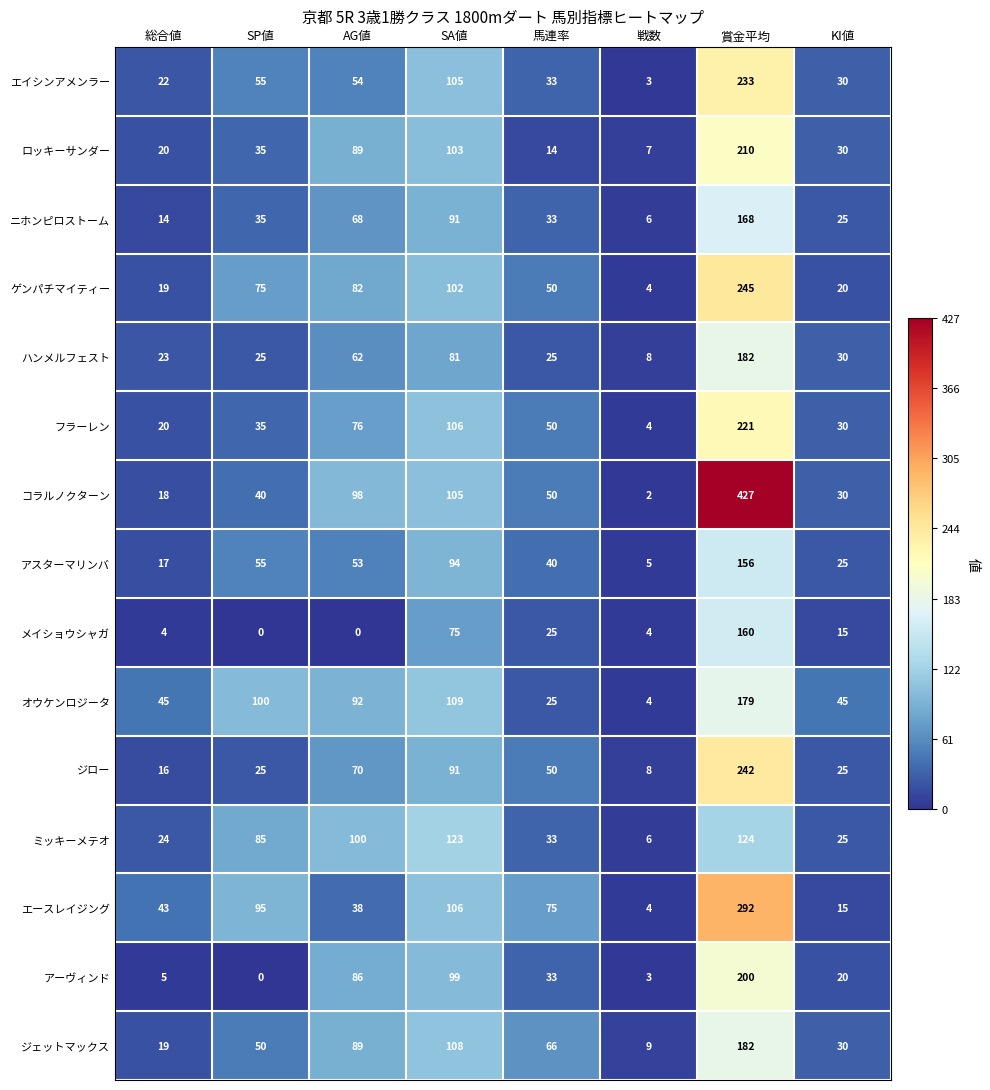

Where does the ジェットマックス series first go above 66?

AG値